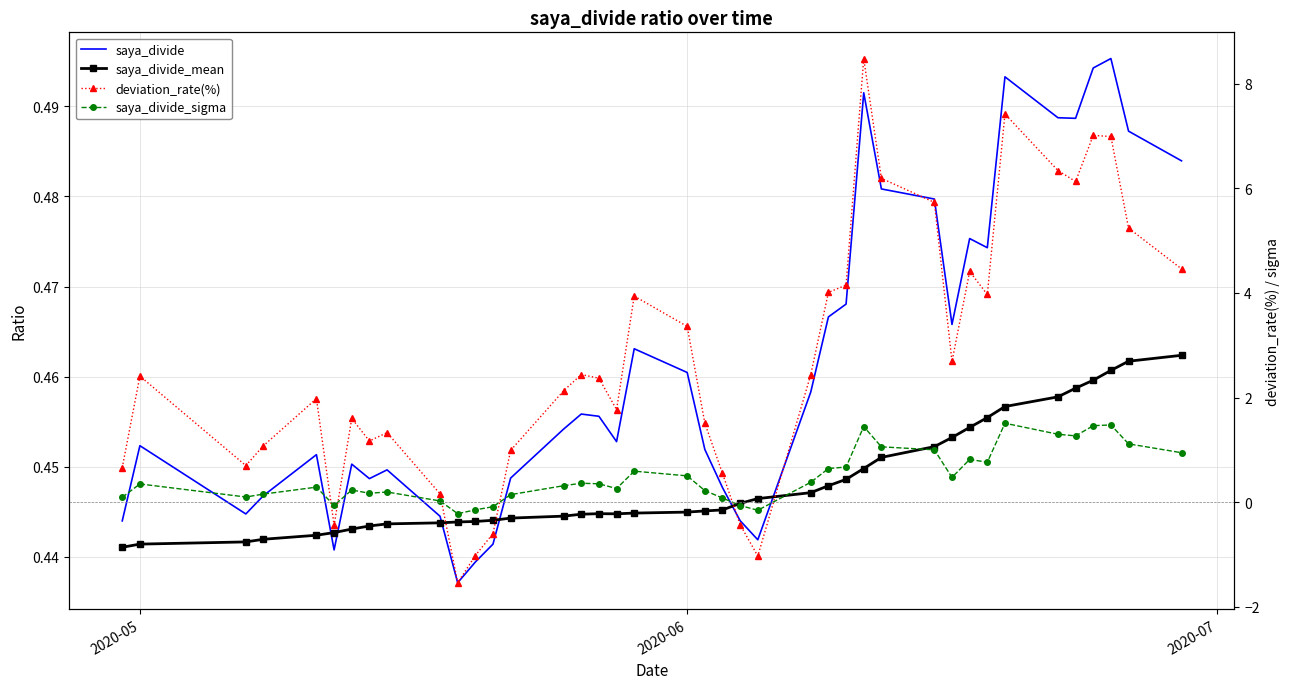

How many values in the saya_divide_sigma series exceed 0?

34